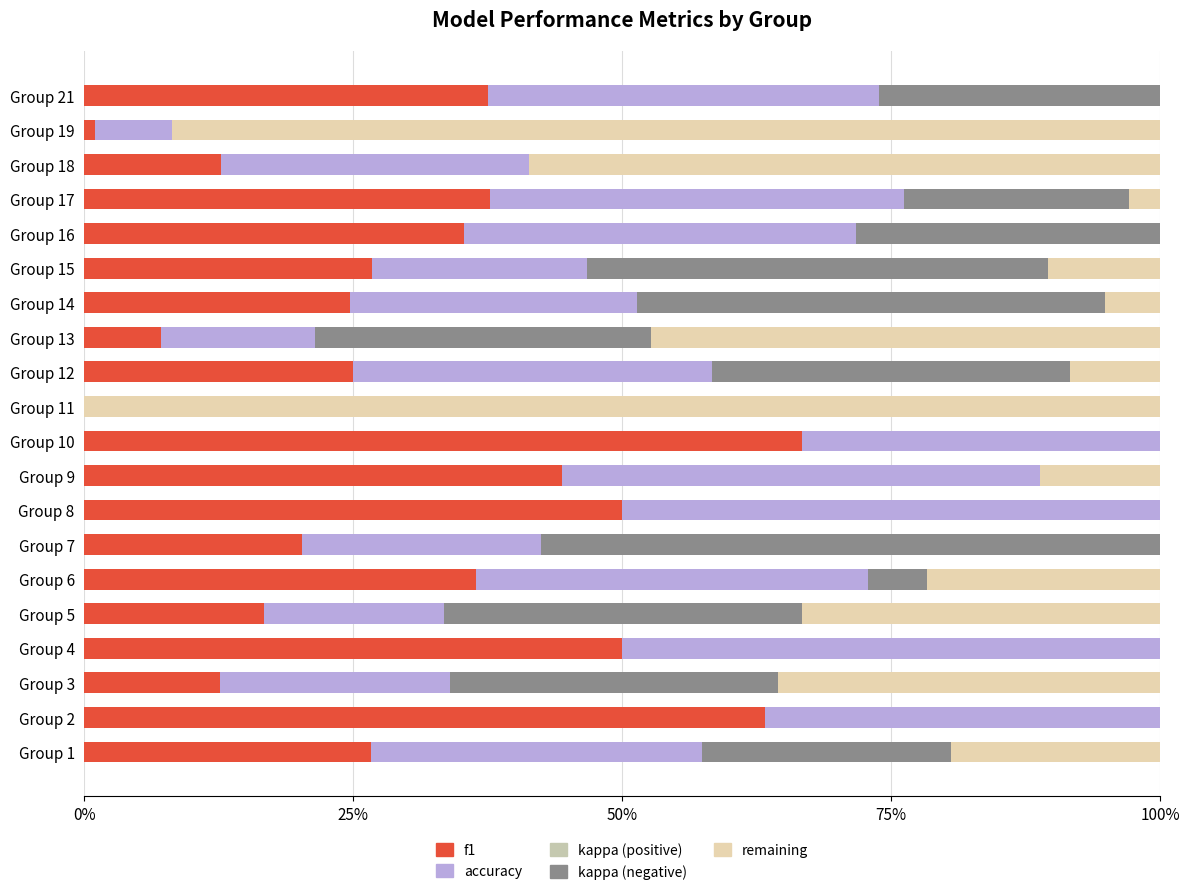

How many values in the kappa (negative) series exceed 0?

12